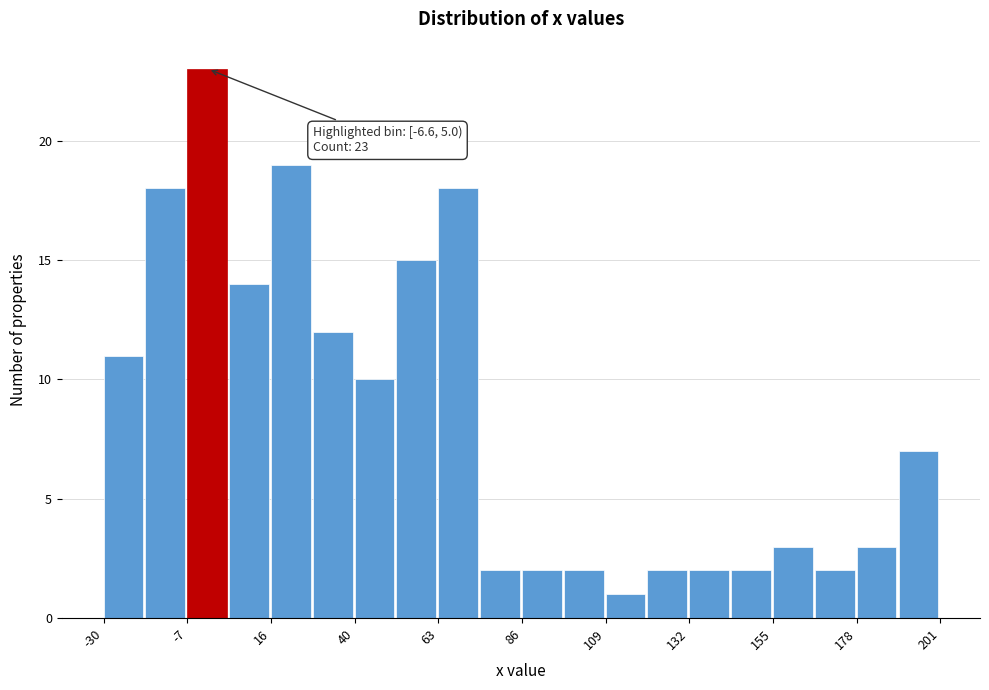

Read against the x-axis, roughly where is the centre of the tallest bar?

0